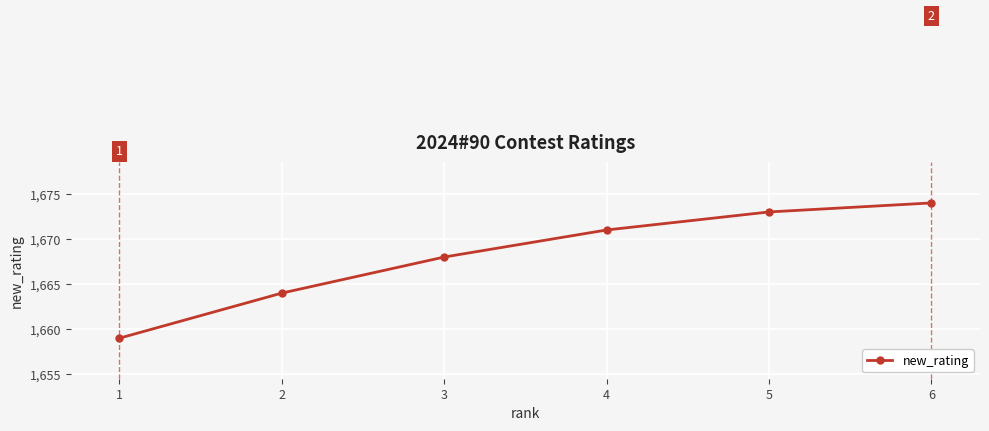

What is the smallest value displayed?

1659